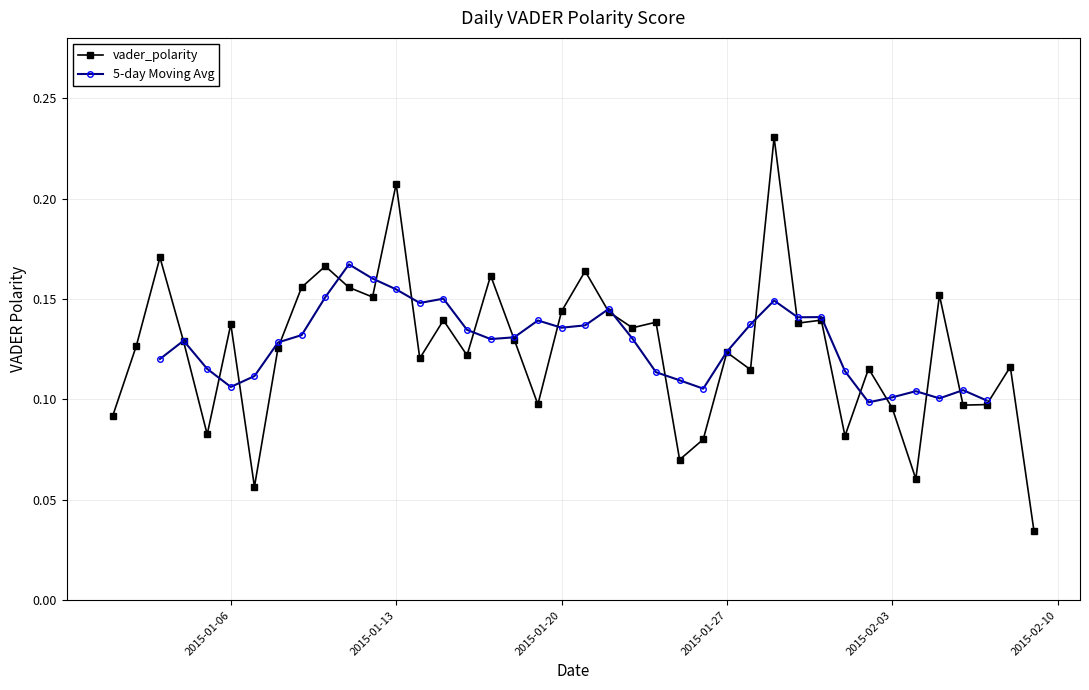

True or false: the data has more than 1 interior local peaks.

True